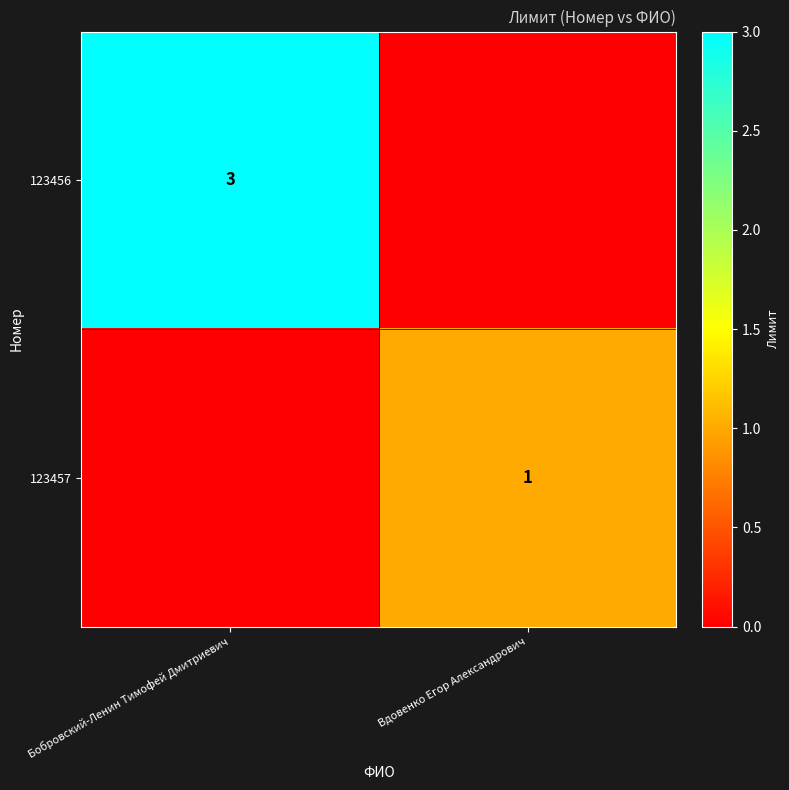

The 123457 series shows 1 at Вдовенко Егор Александрович. True or false?

True